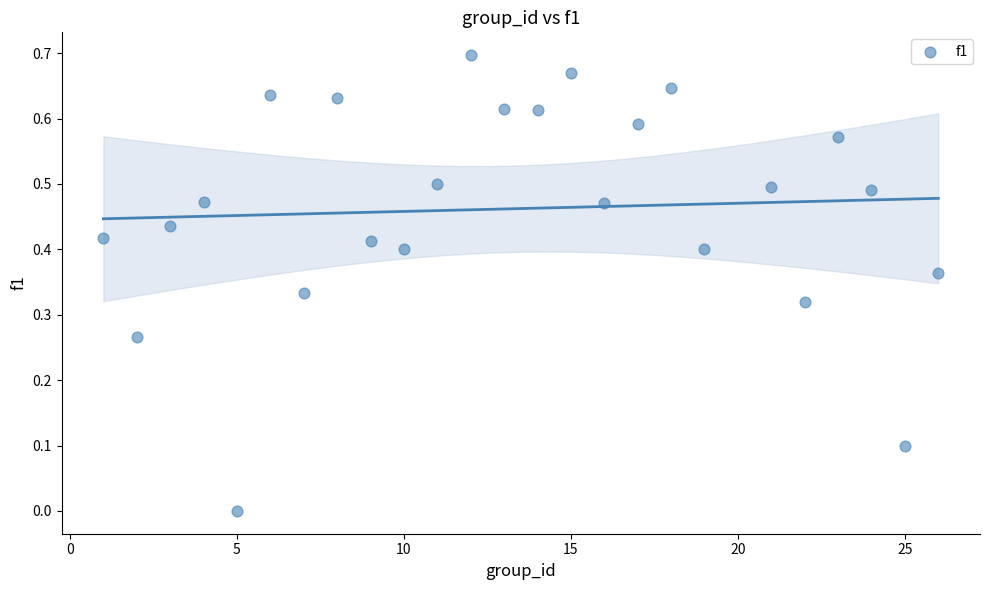

What is the range of X values (max minus min)?

25.0